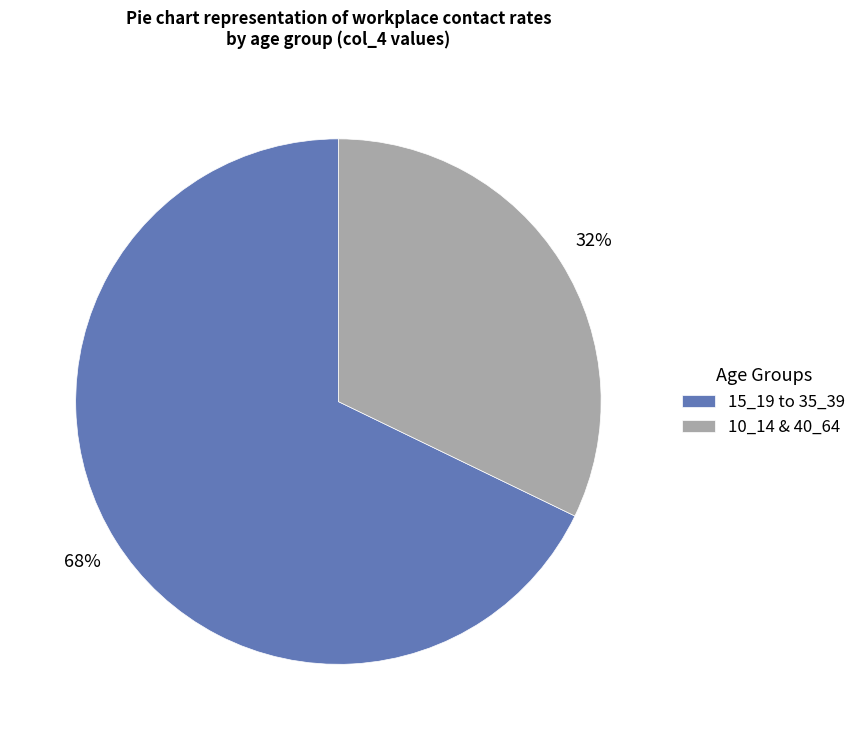

To the nearest percent, what is the average slice percentage?

50%